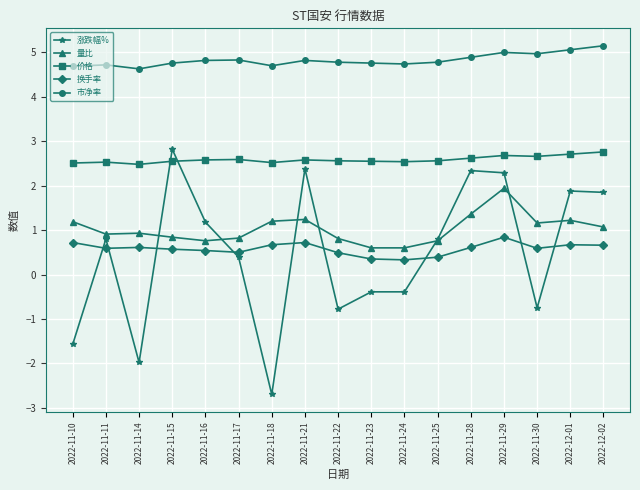

At which category is the sum across all series the highest?

2022-11-29